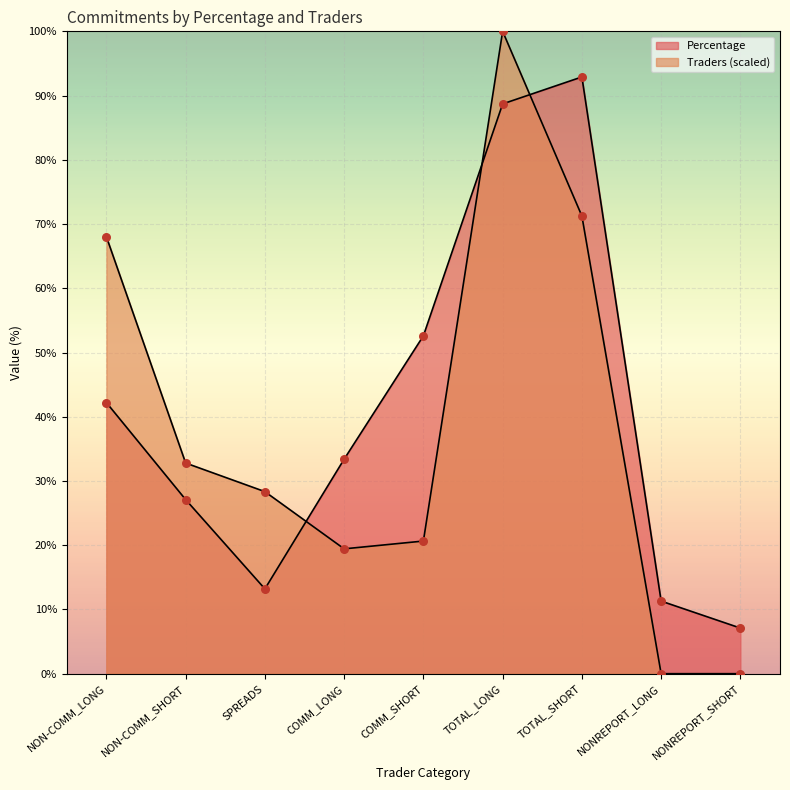

What are all the series names shown in the legend?

Percentage, Traders